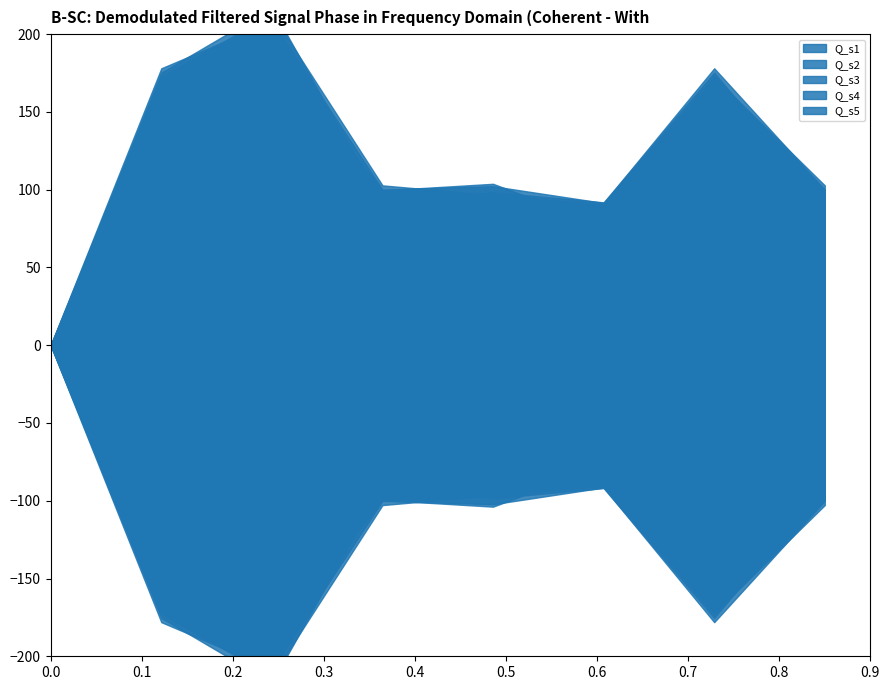

Which has a higher value, 1 or 6?

1